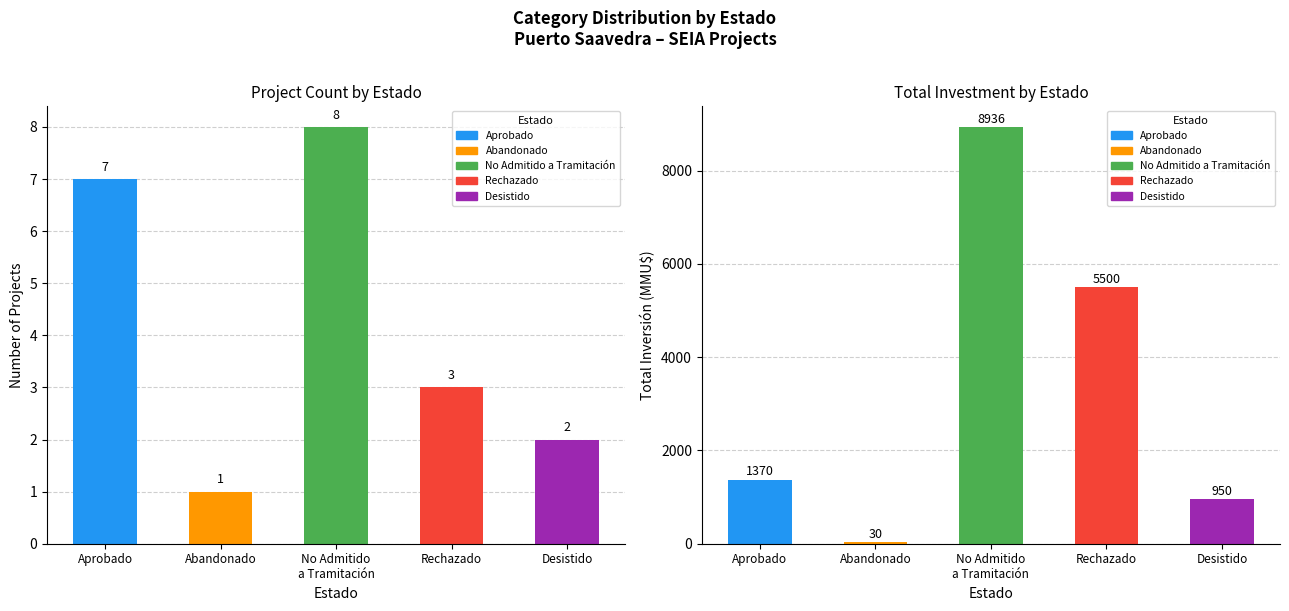

Rank the categories by Count value from highest to lowest.

No Admitido
a Tramitación, Aprobado, Rechazado, Desistido, Abandonado